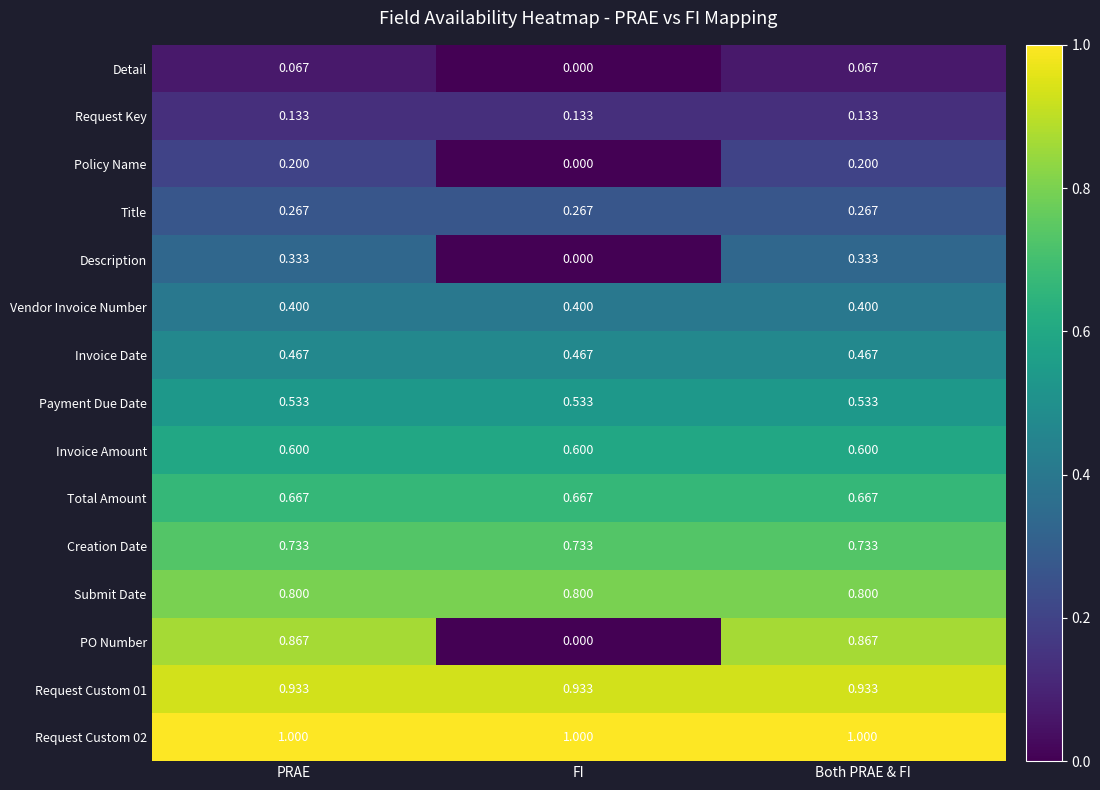

List the series in order of their peak value, highest first.

Request Custom 02, Request Custom 01, PO Number, Submit Date, Creation Date, Total Amount, Invoice Amount, Payment Due Date, Invoice Date, Vendor Invoice Number, Description, Title, Policy Name, Request Key, Detail